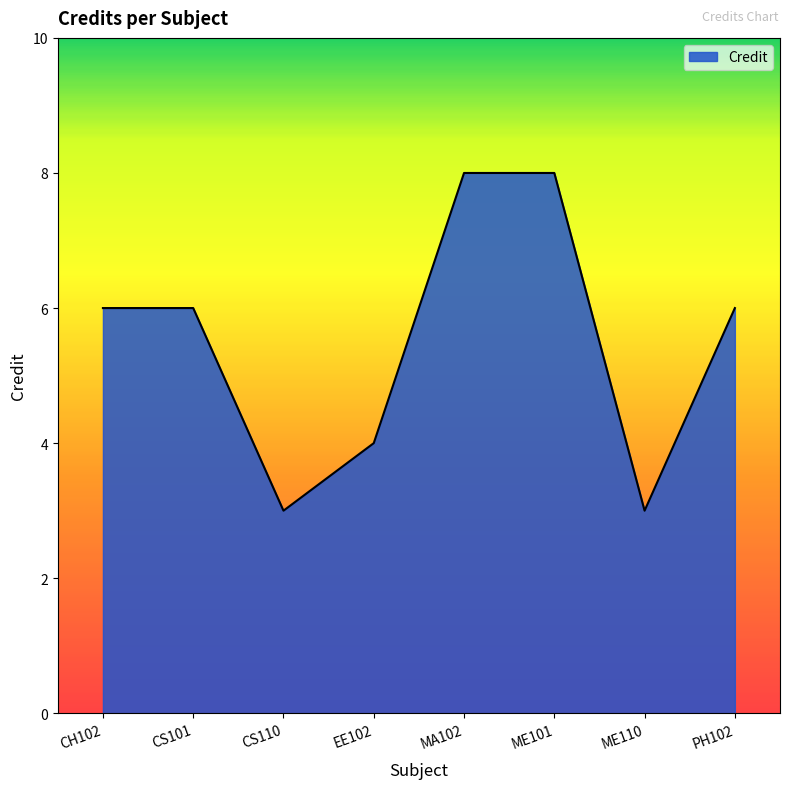

What is the change in value from CH102 to ME110?

-3